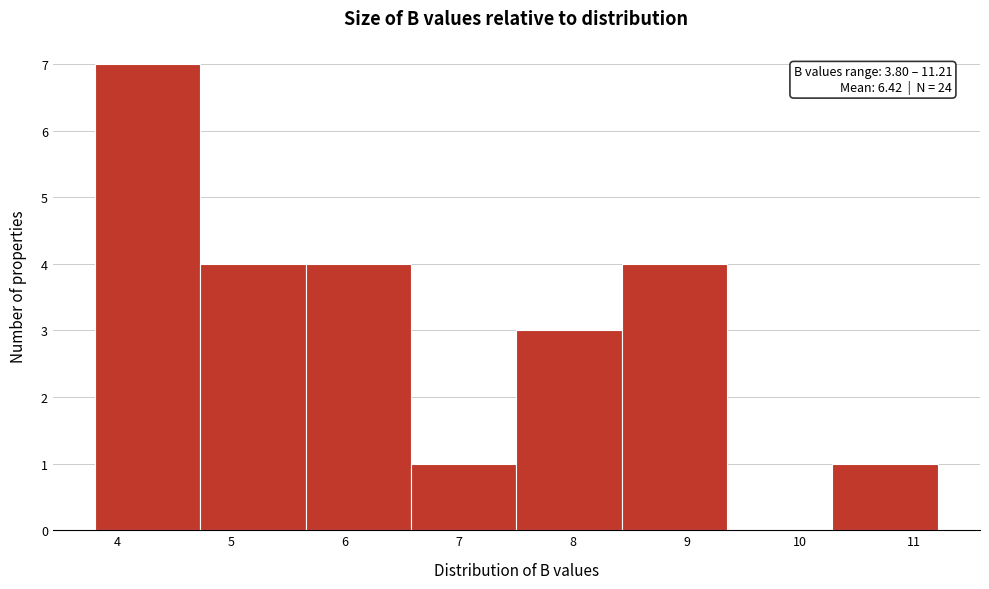

Which range on the x-axis has the tallest bar?

3.8 to 4.7